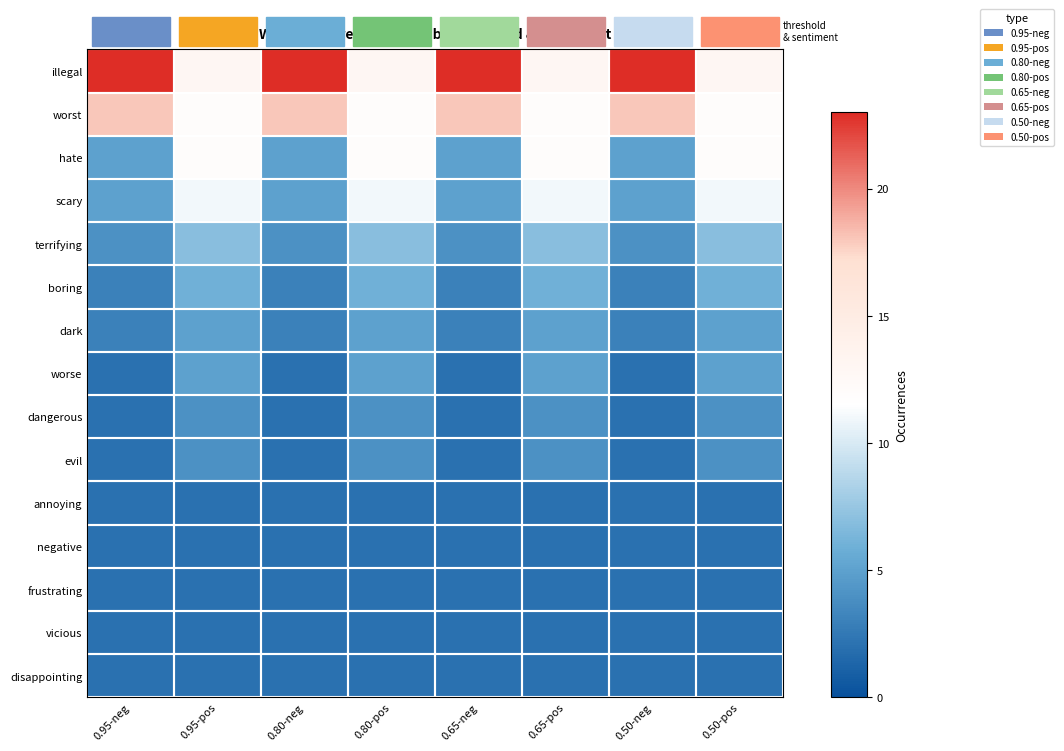

Rank the series at 0.95-pos from highest to lowest value.

illegal, worst, hate, scary, terrifying, boring, dark, worse, dangerous, evil, annoying, negative, frustrating, vicious, disappointing